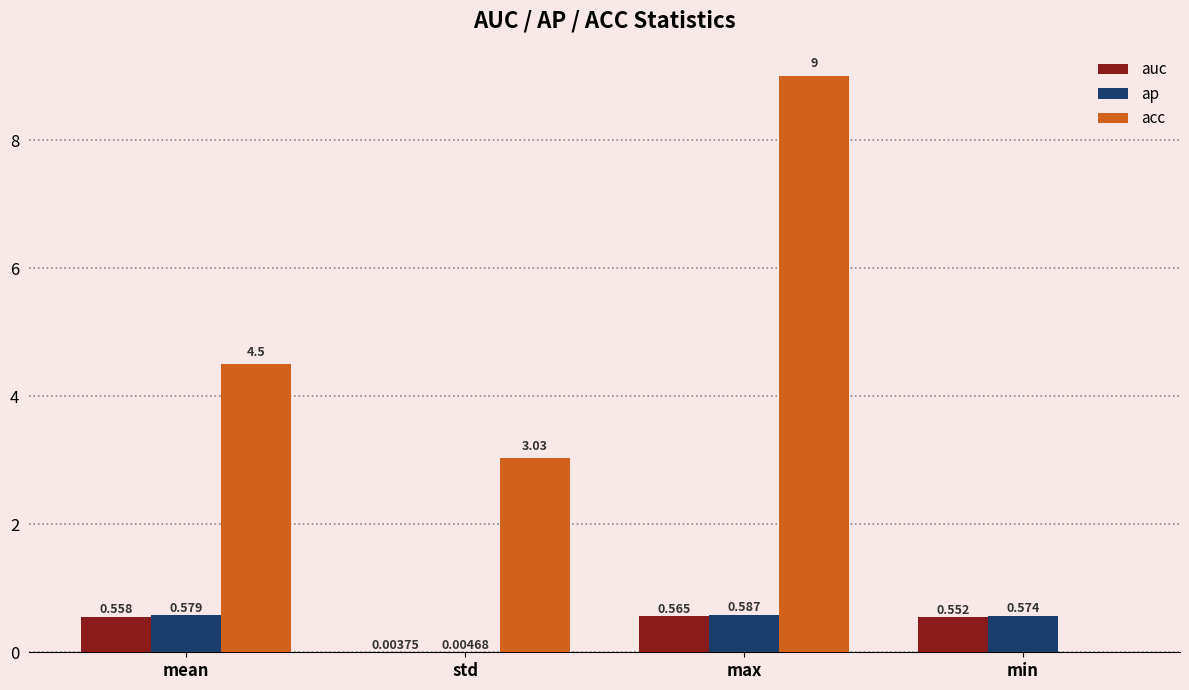

At which category does the chart reach its peak across all series?

max